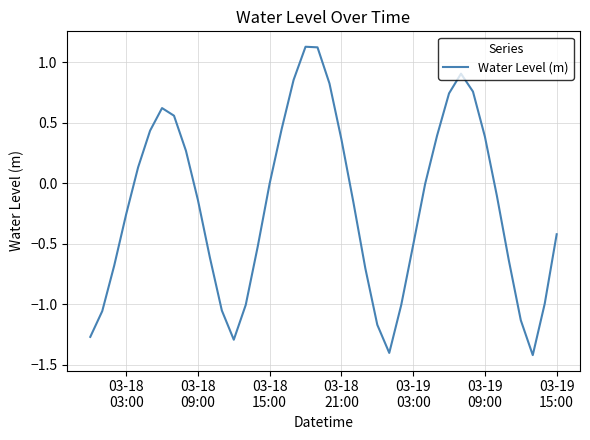

What is the difference between the maximum and minimum values?

2.5